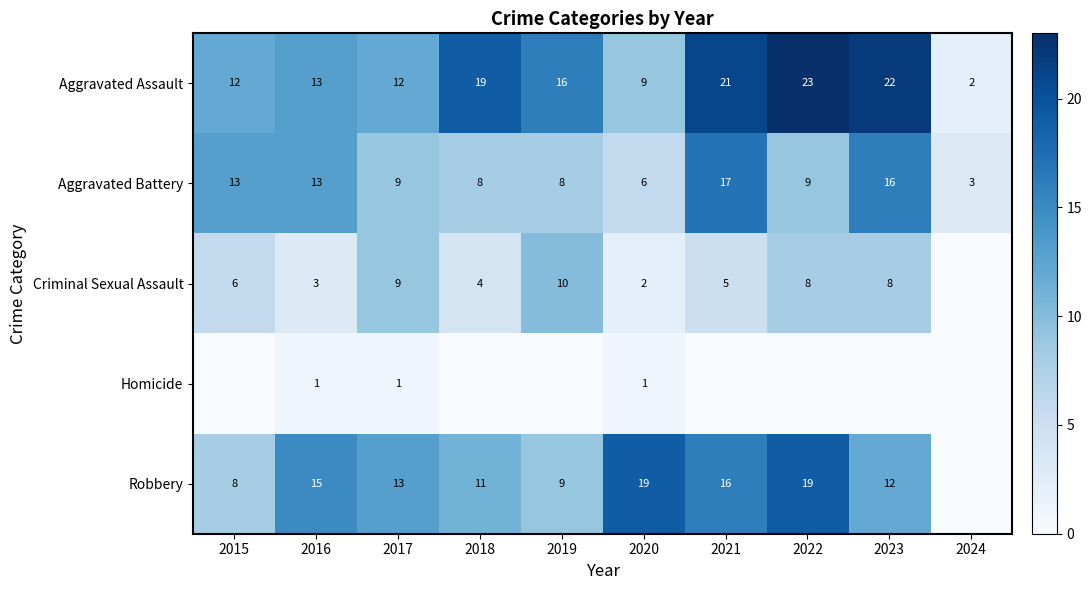

Is it true that Robbery equals 16 at 2021?

True